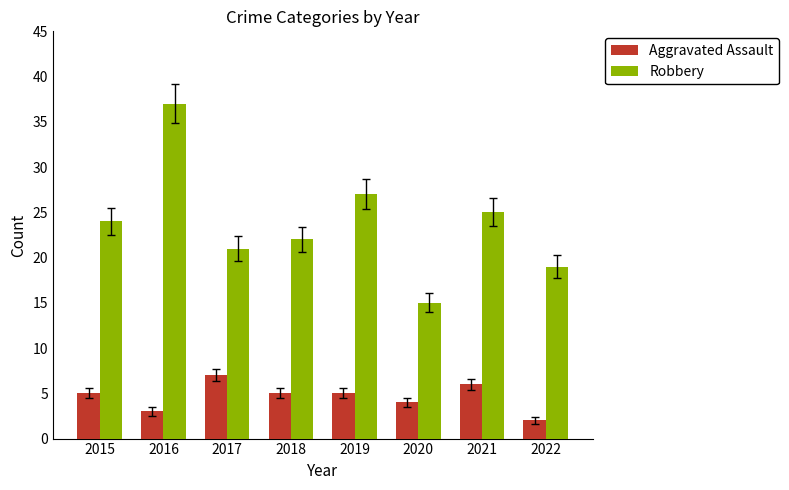

Are the bars grouped side by side (vs. stacked)?

Yes